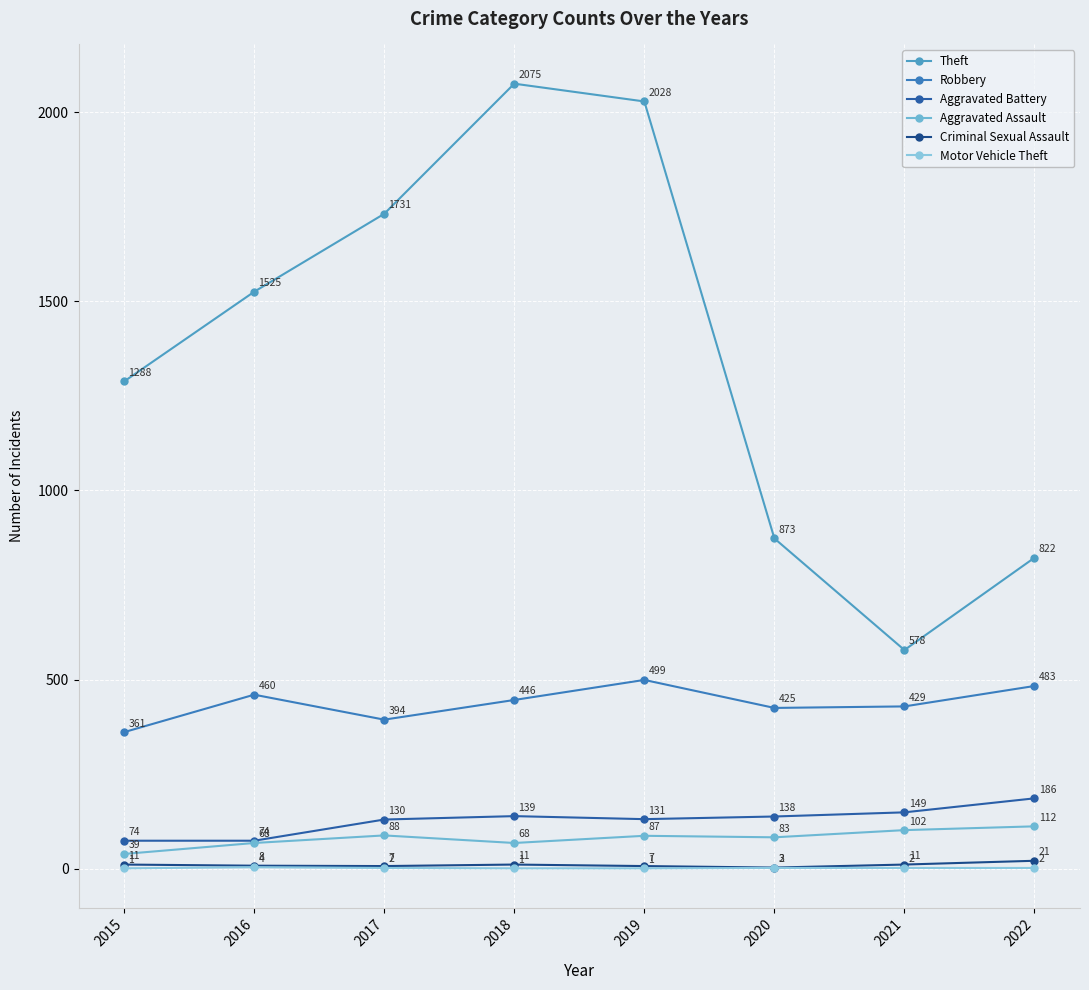

What is the sum of all Aggravated Assault values?

647